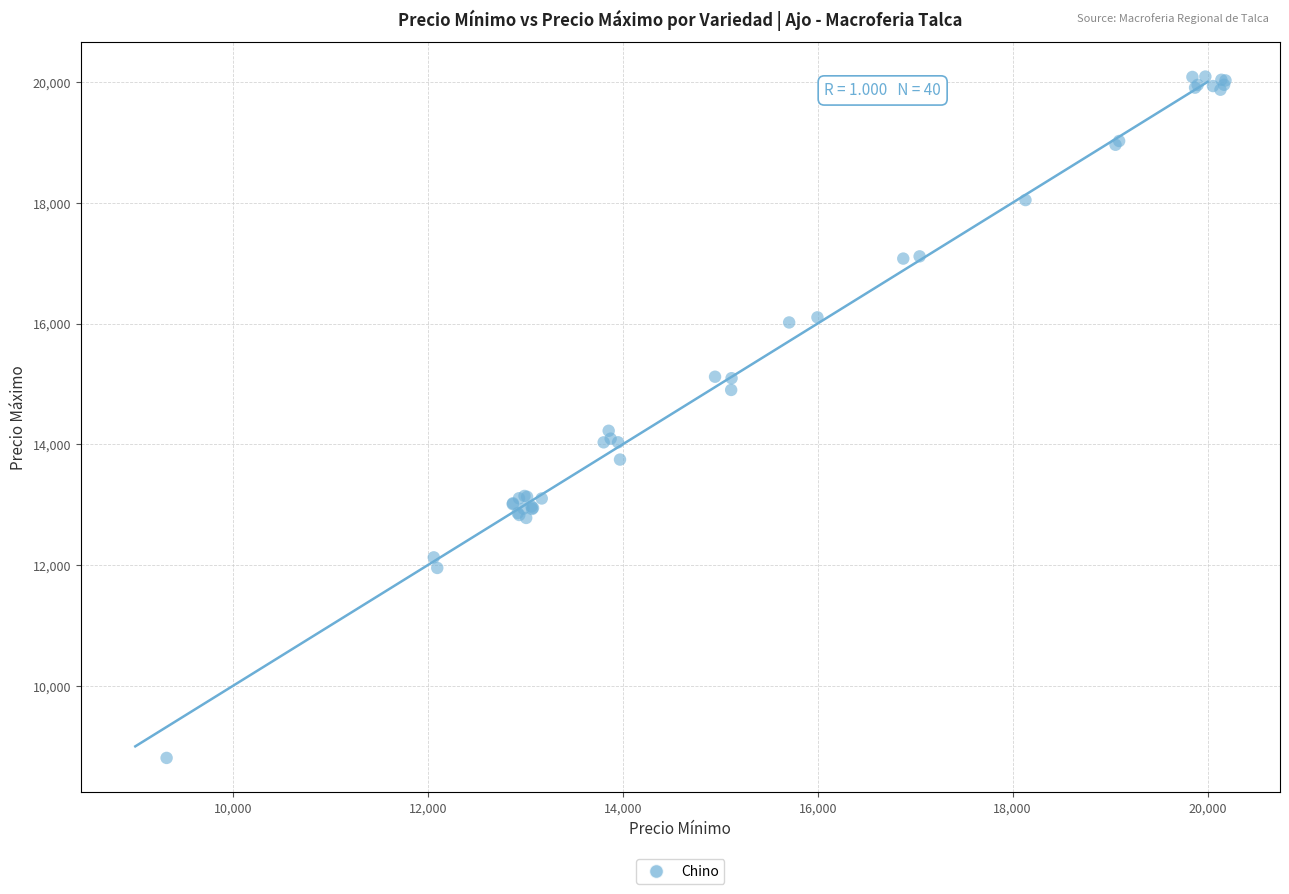

What Y value in the scatter plot is closest to 14448?

14224.2